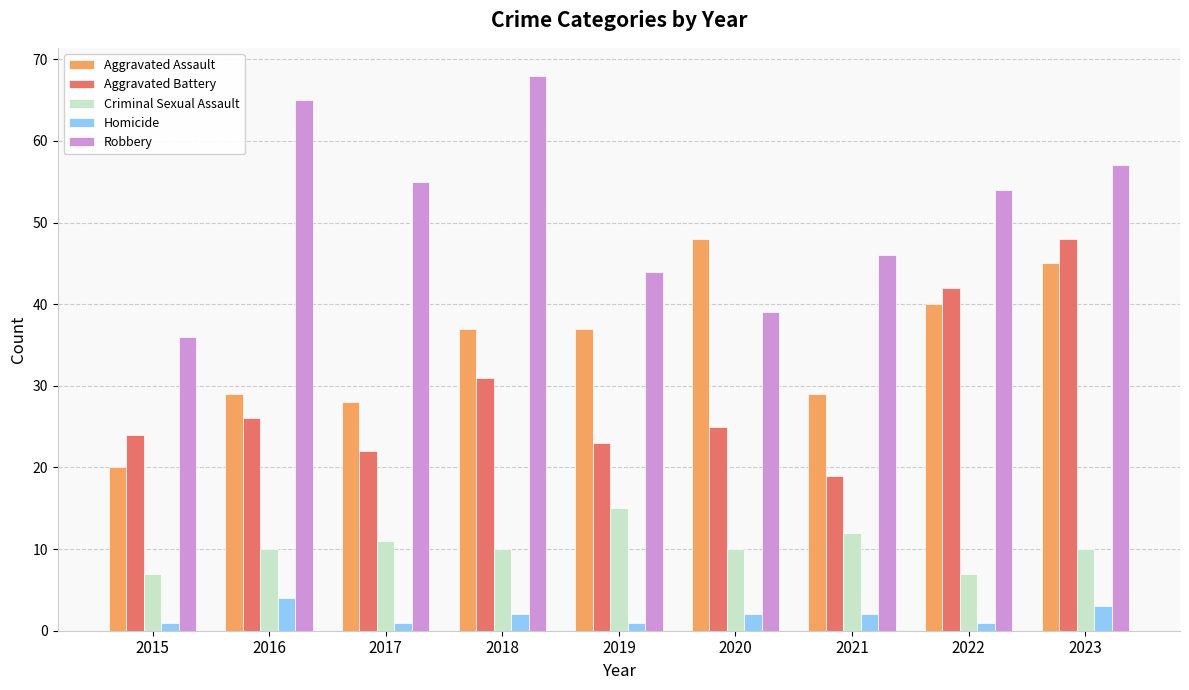

What is the difference between the highest and lowest values at 2017?

54